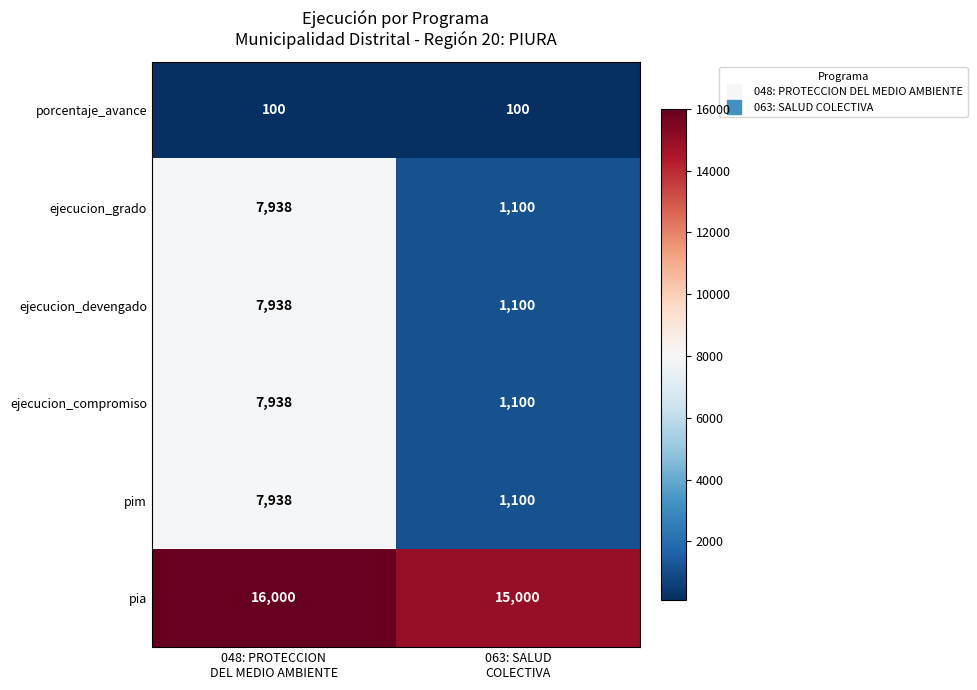

What is the maximum value shown in the chart?

16000